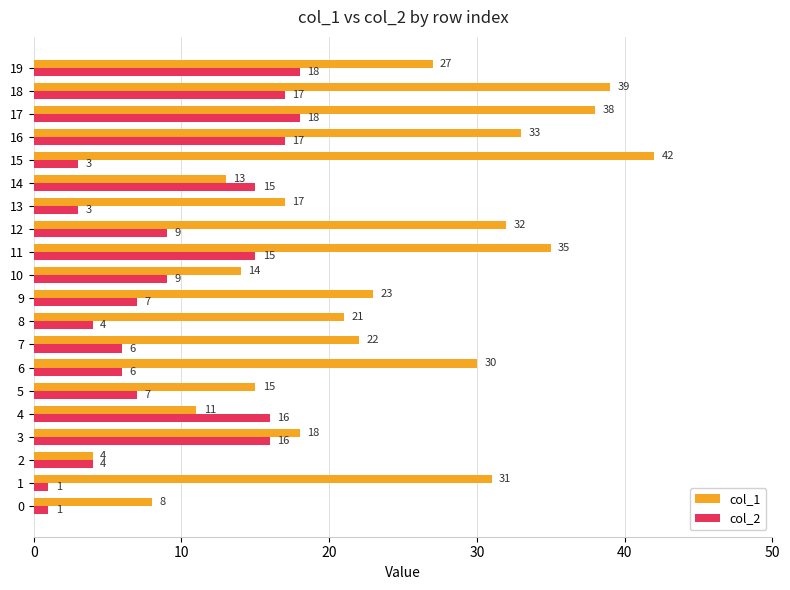

What is the sum of all col_2 values?

192